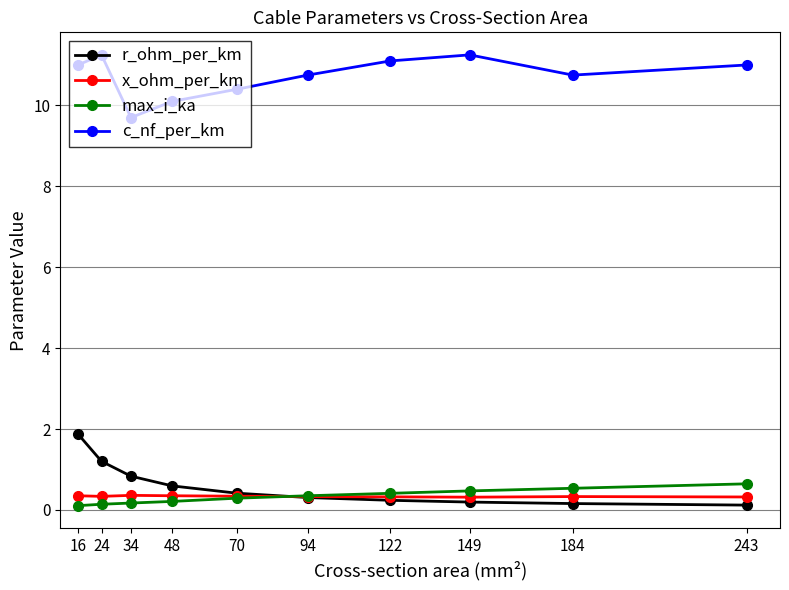

How many times do max_i_ka and r_ohm_per_km cross each other?

1